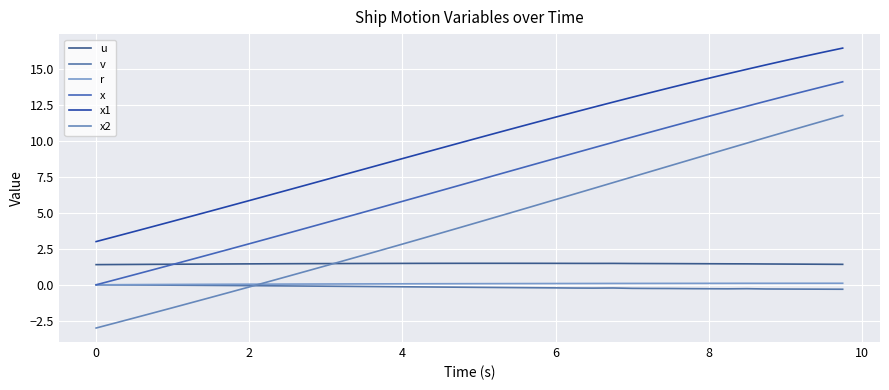

What is the average value of the x2 series?

4.2